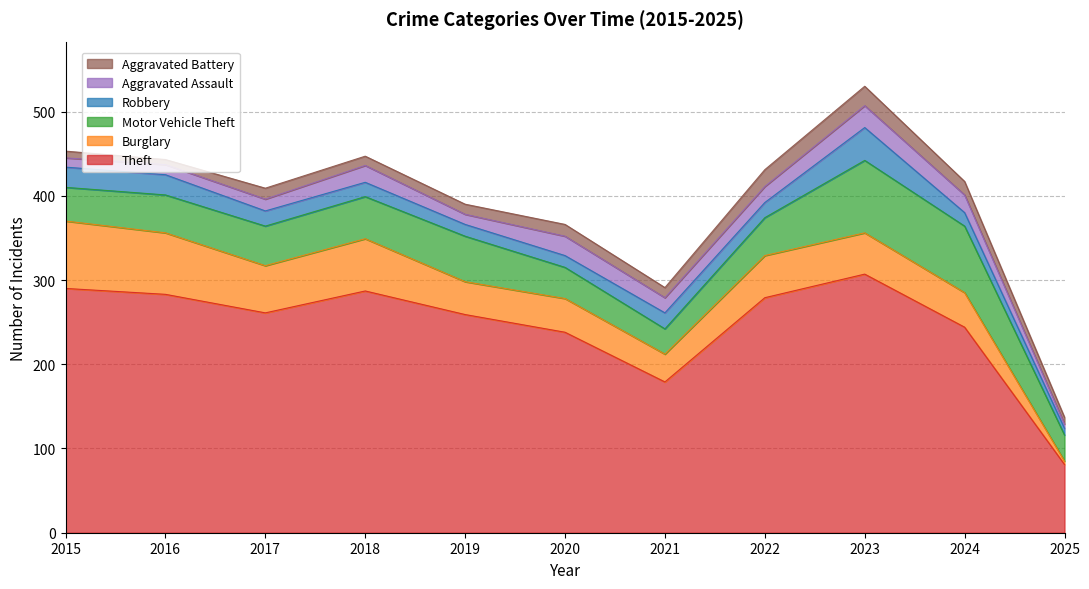

What is the value of the Theft point at the 1st from the left?

290